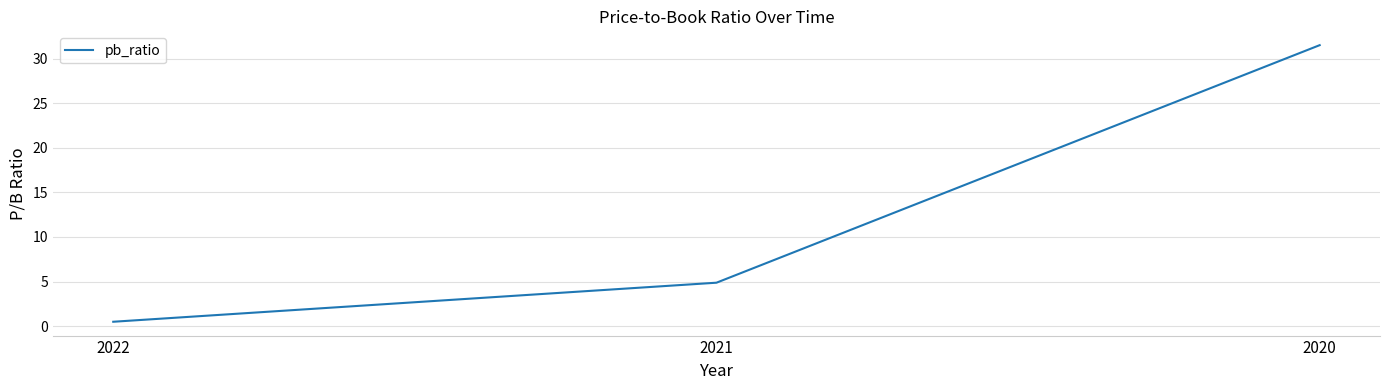

Reading right to left, what are all the values shown in this chart?

31.5	4.9	0.5